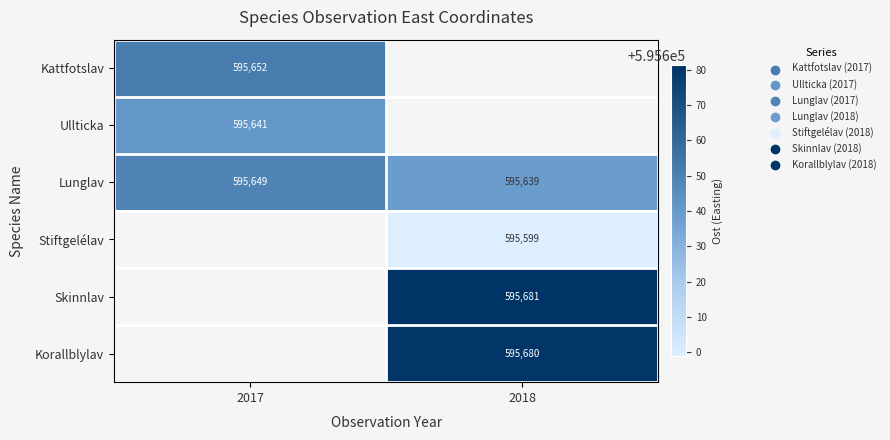

Which has a higher value, 2017 or 2018?

2018